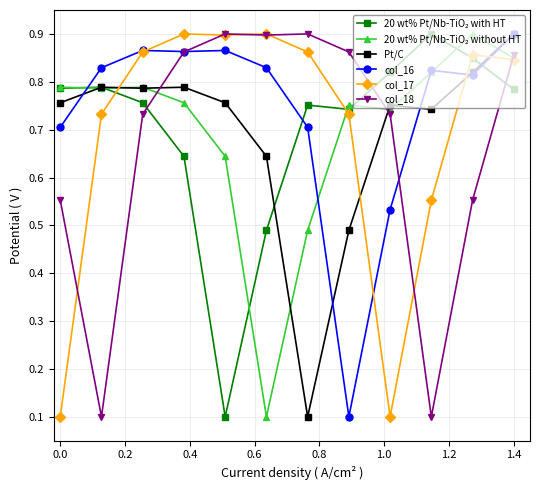

True or false: col_17 has more than 0 interior local peaks.

True